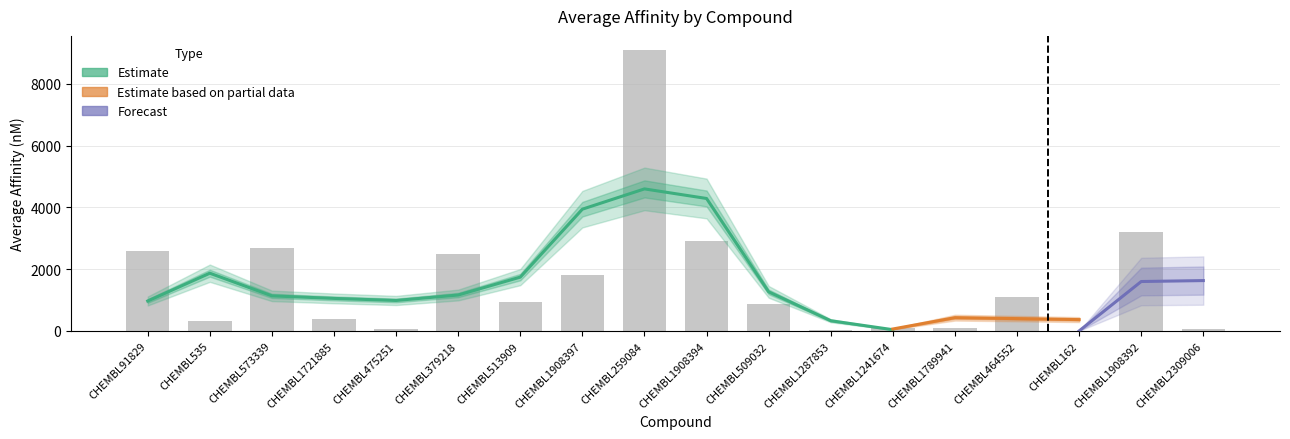

What is the change in value from CHEMBL513909 to CHEMBL1287853?

-901.0